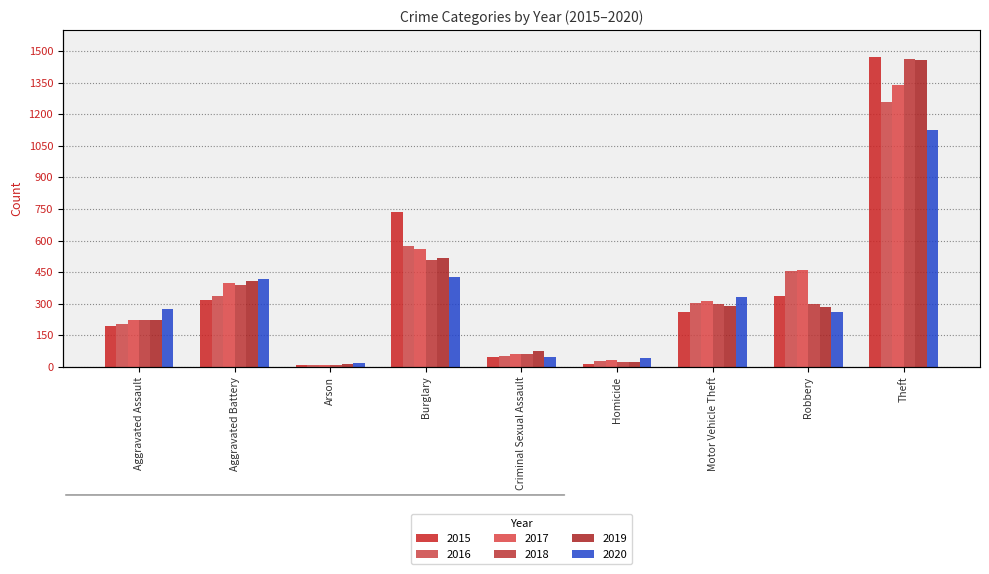

At which label does 2020 first exceed 273?

Aggravated Battery